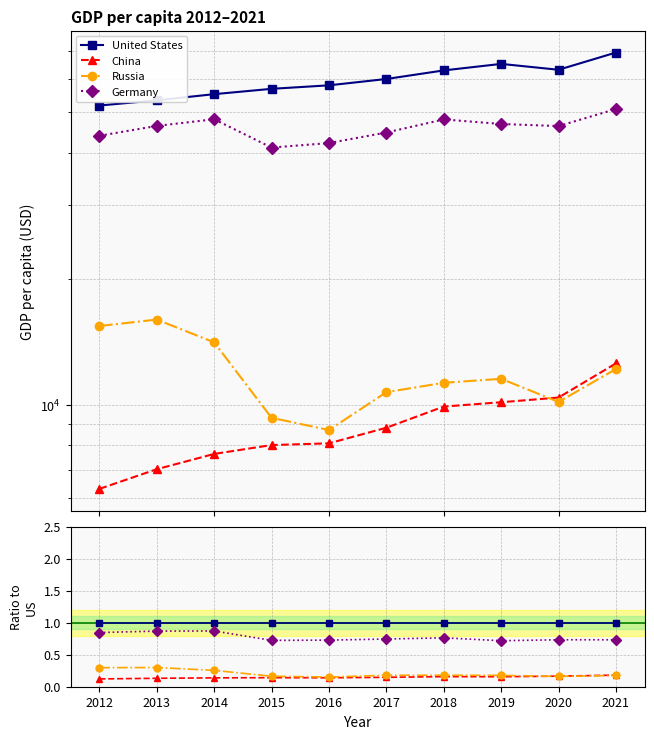

What value does the Russia series have at 2014?

0.3